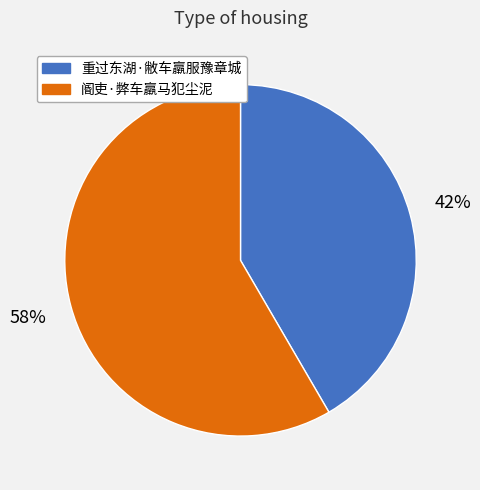

The 阍吏·弊车羸马犯尘泥 slice represents 48% of the pie. True or false?

False